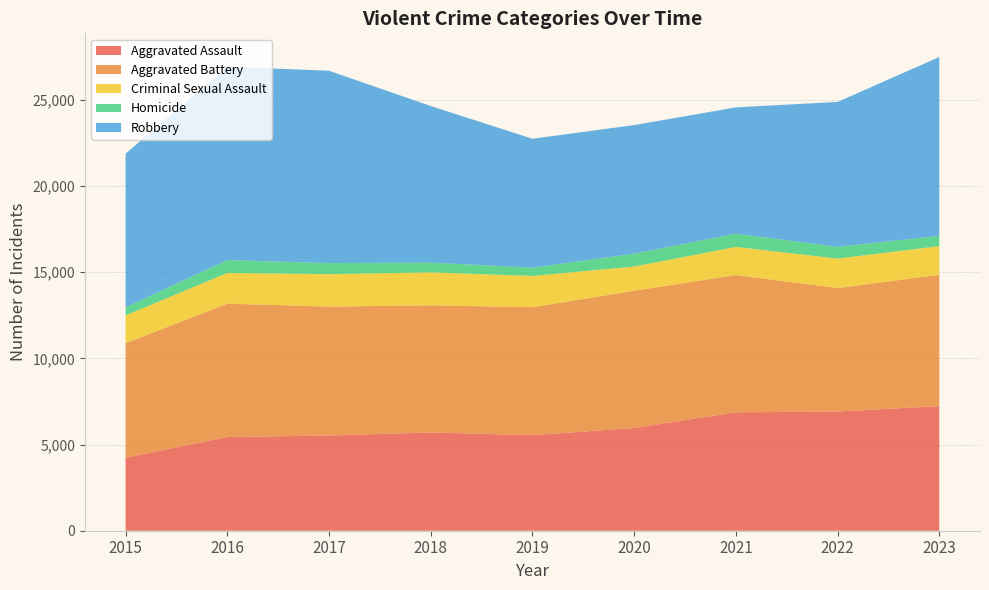

Reading right to left, what are all the values shown in this chart?

Aggravated Assault: 7231	6918	6872	5962	5547	5702	5525	5439	4237
Aggravated Battery: 7624	7166	7969	7966	7427	7379	7484	7740	6648
Criminal Sexual Assault: 1664	1711	1631	1405	1815	1915	1881	1782	1611
Homicide: 596	683	771	749	478	566	645	747	472
Robbery: 10379	8411	7328	7461	7482	9088	11163	11224	8918